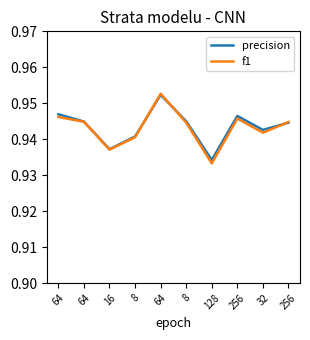

How many series are shown in this chart?

2